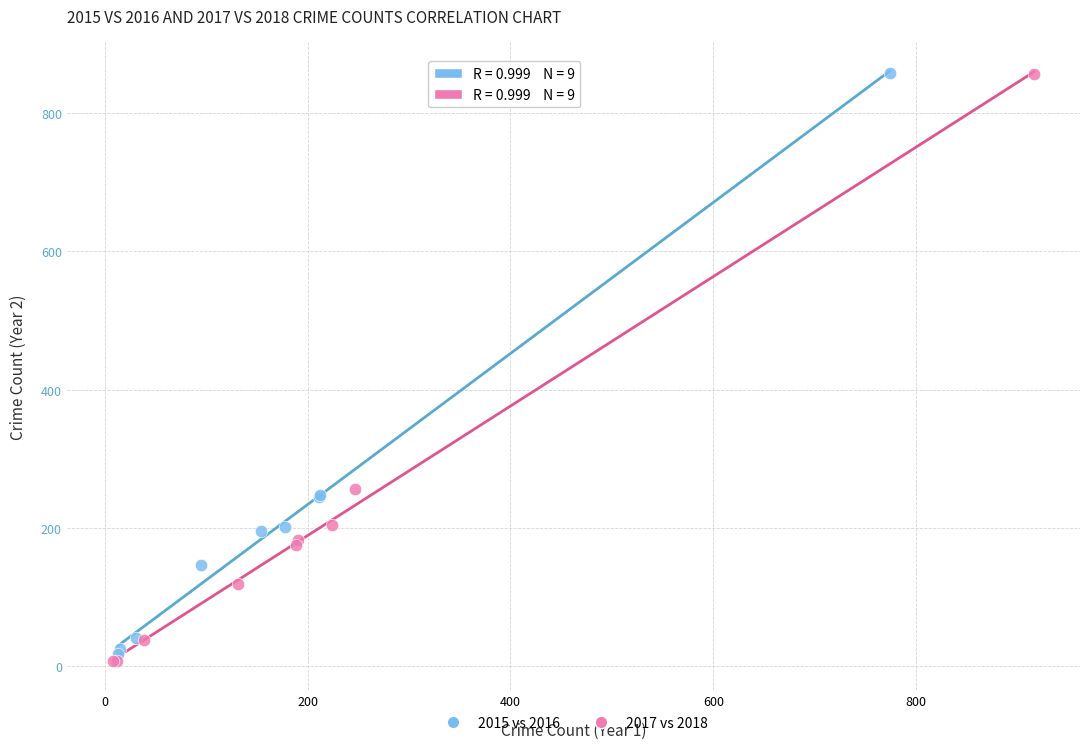

Which series has the largest Y range (max minus min)?

2017 vs 2018